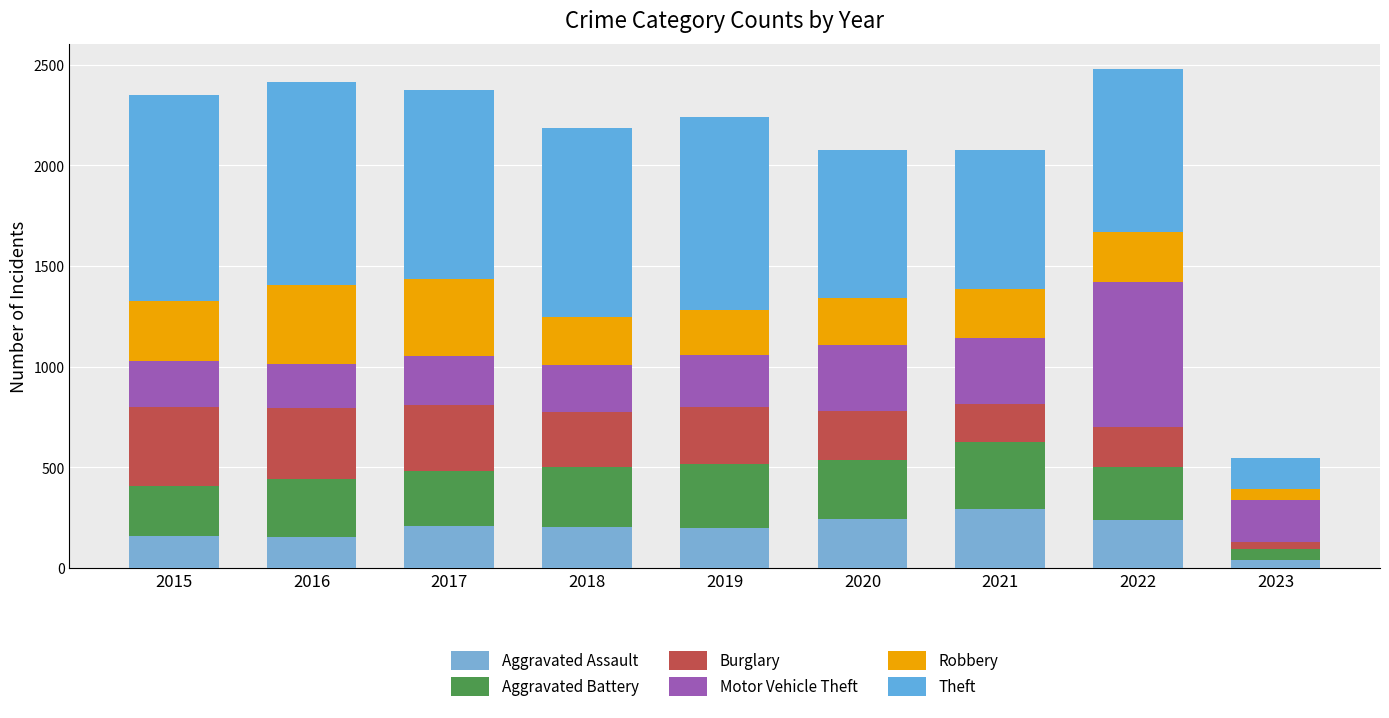

What is the total value across all series at 2017?

2376